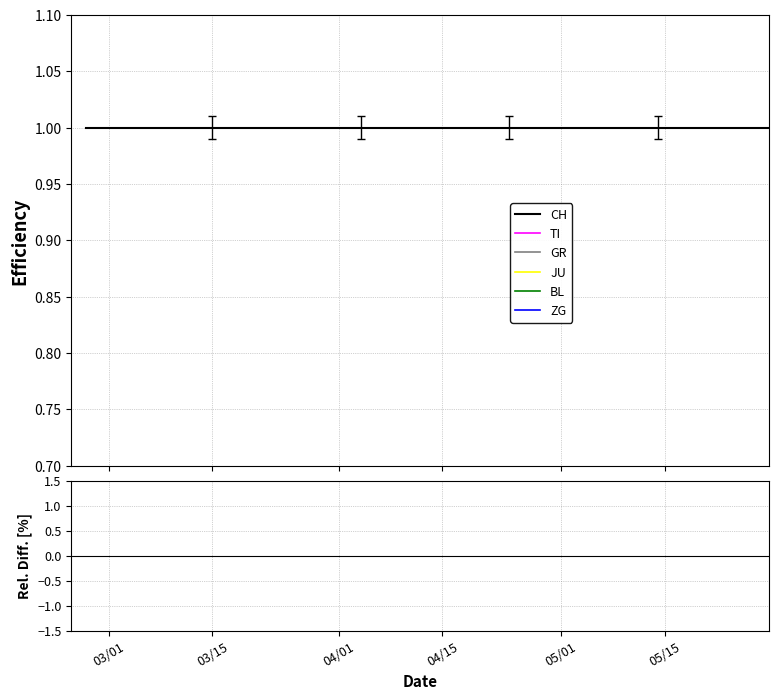

True or false: CH and ZG intersect in this chart.

False